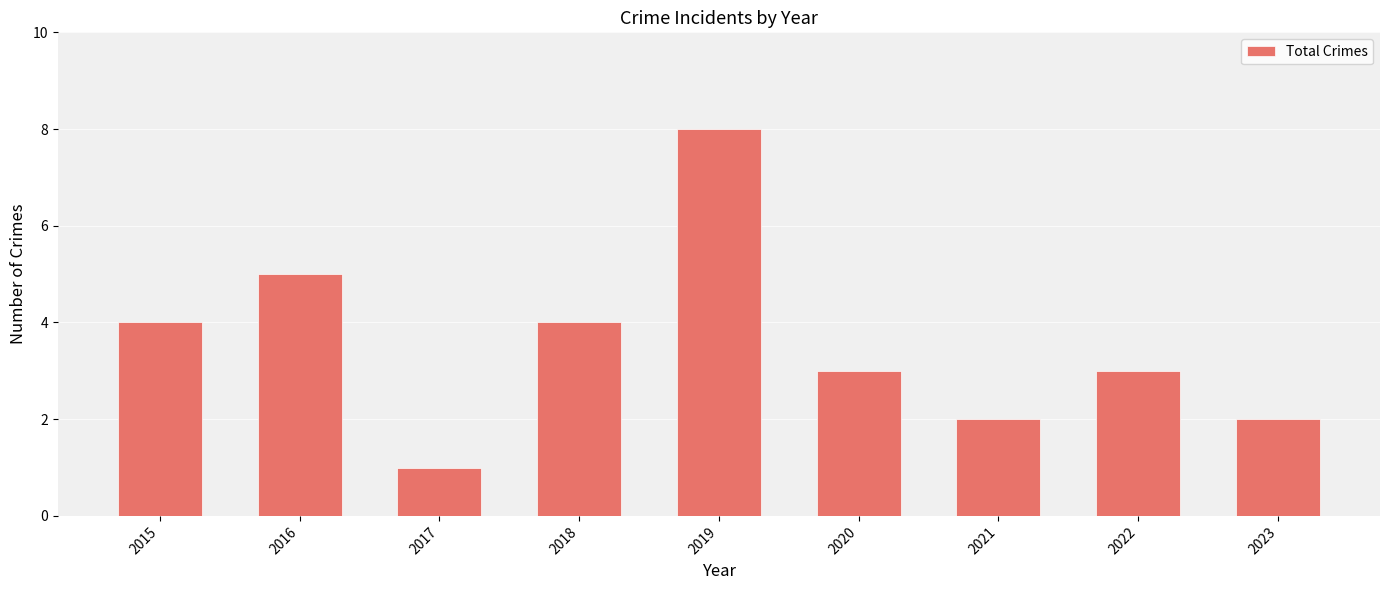

Reading right to left, transcribe all the data shown in this chart.

2	3	2	3	8	4	1	5	4